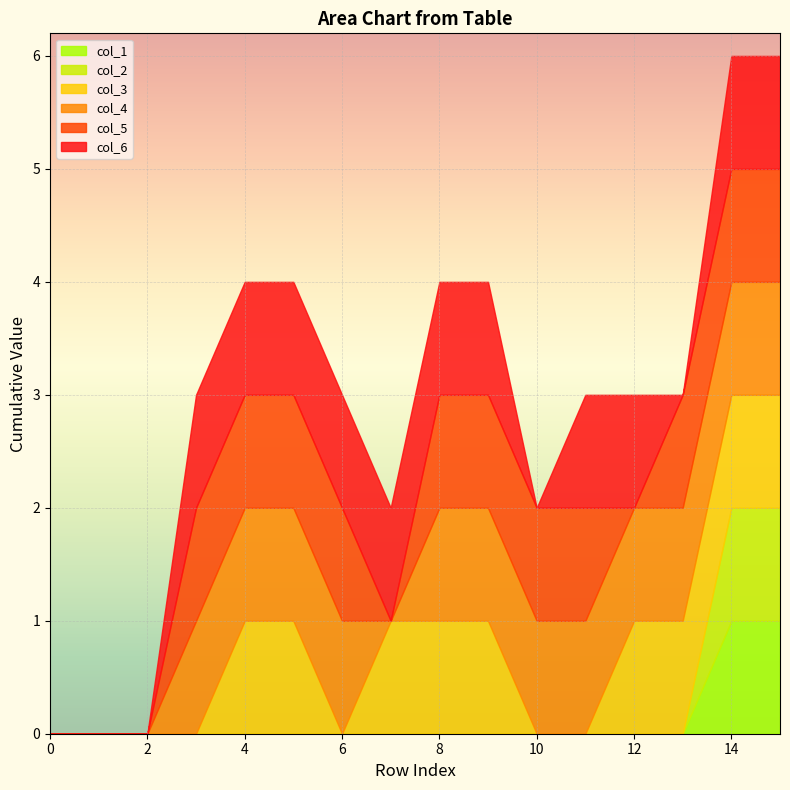

How many data points in col_4 are less than 1?

4